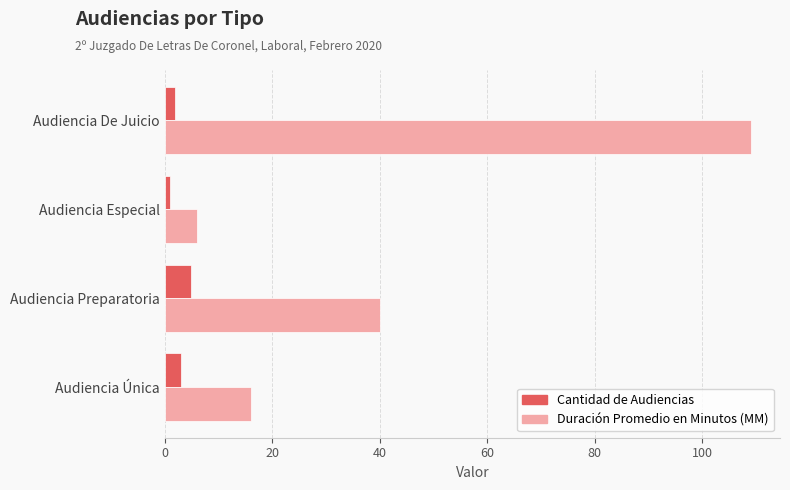

What are all the series names shown in the legend?

Cantidad de Audiencias, Duración Promedio en Minutos (MM)